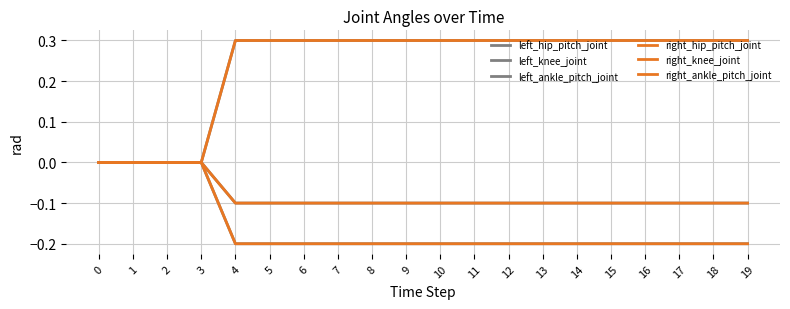

True or false: left_knee_joint and right_knee_joint cross at least once.

False